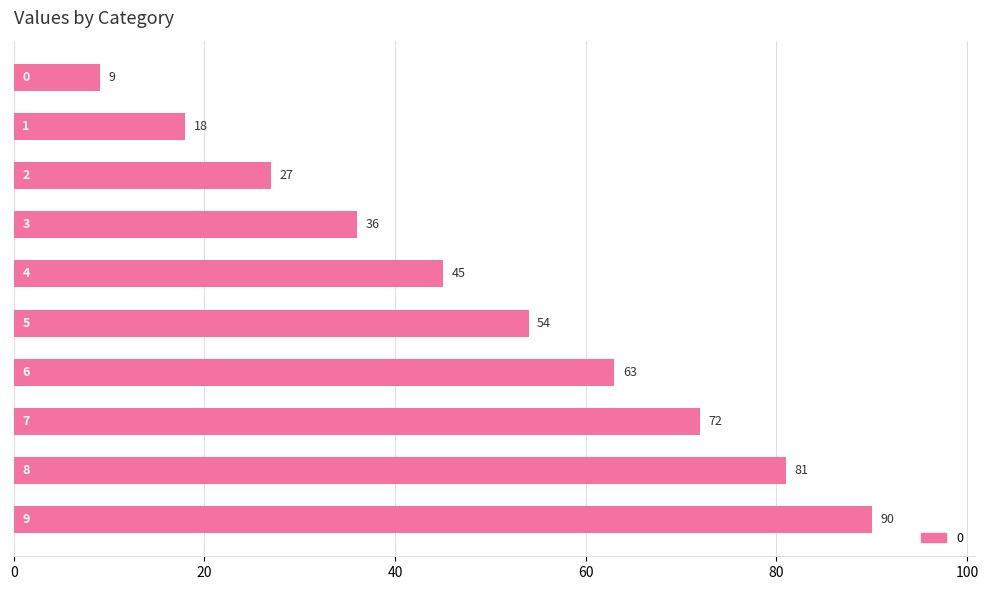

What is the greatest value displayed?

90